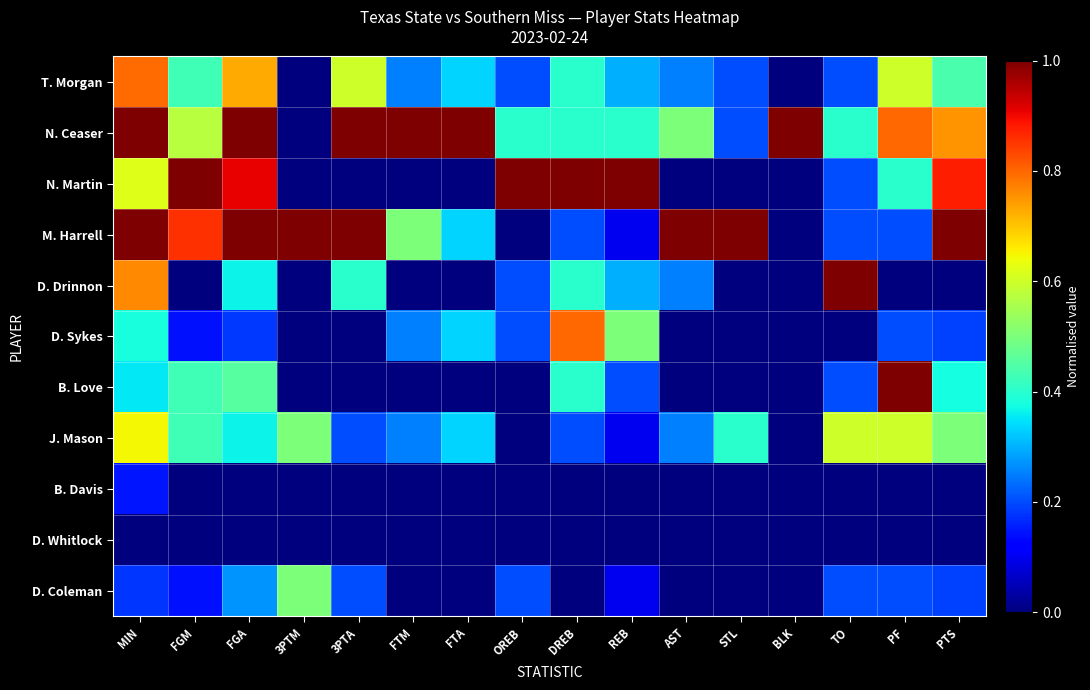

At how many categories does at least one series exceed 0?

16